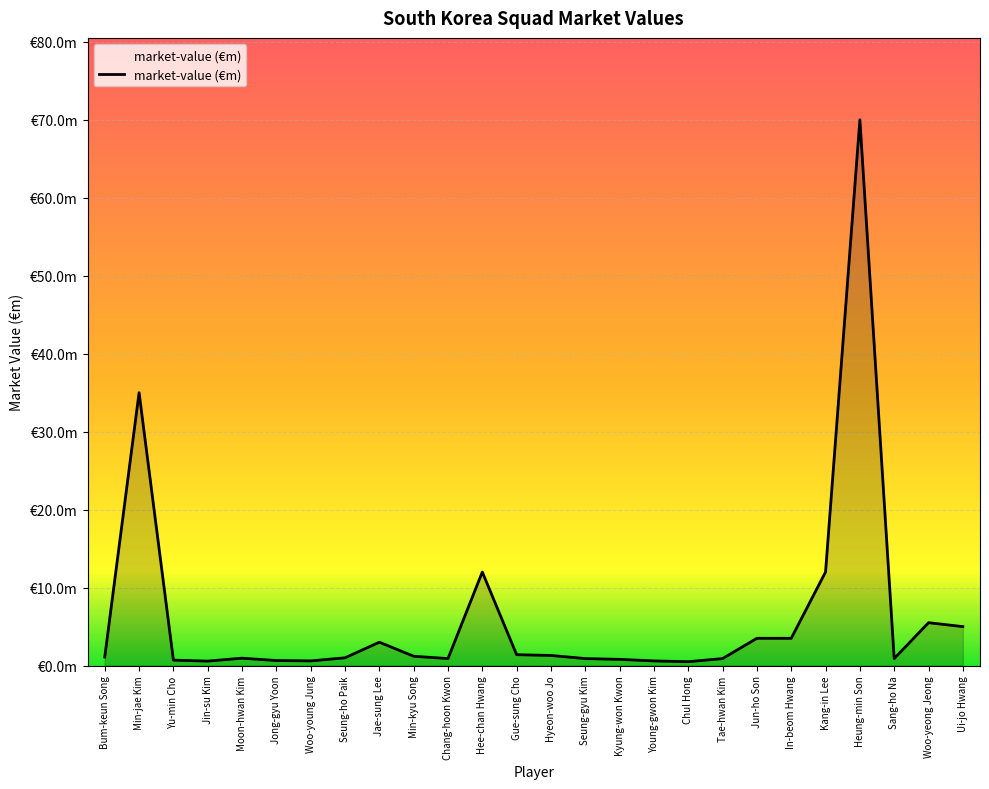

Where does the data first go above 1?

Bum-keun Song